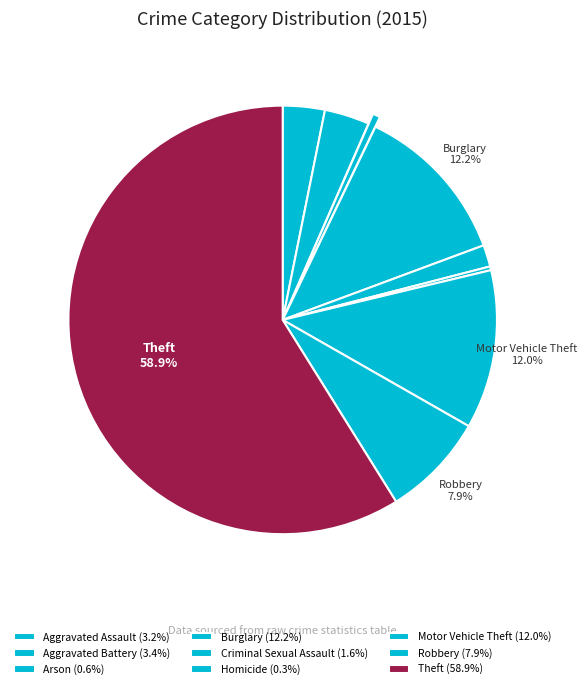

To the nearest percent, what portion does Arson represent?

1%